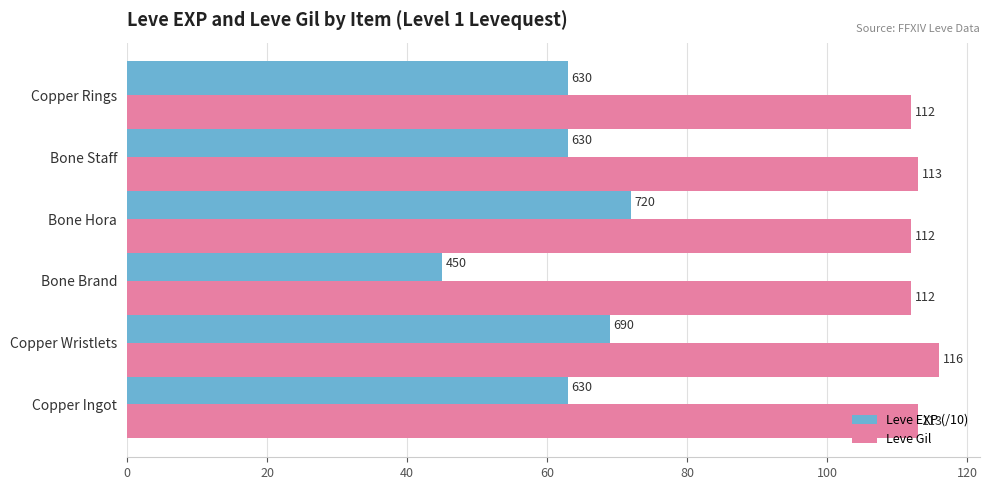

What is the difference between the Leve EXP (/10) values at Copper Wristlets and Bone Staff?

6